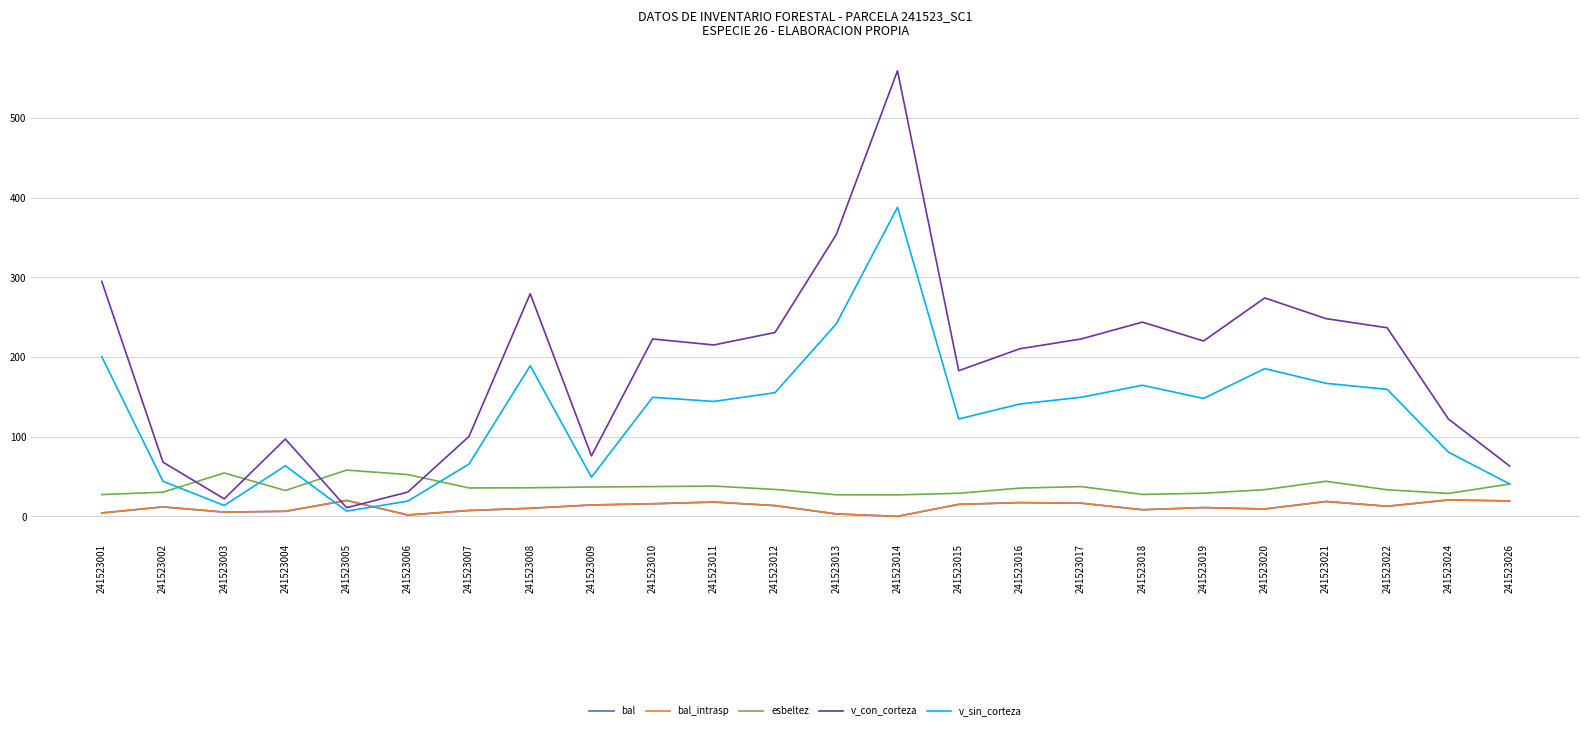

Is this an area chart (filled region under the line)?

No